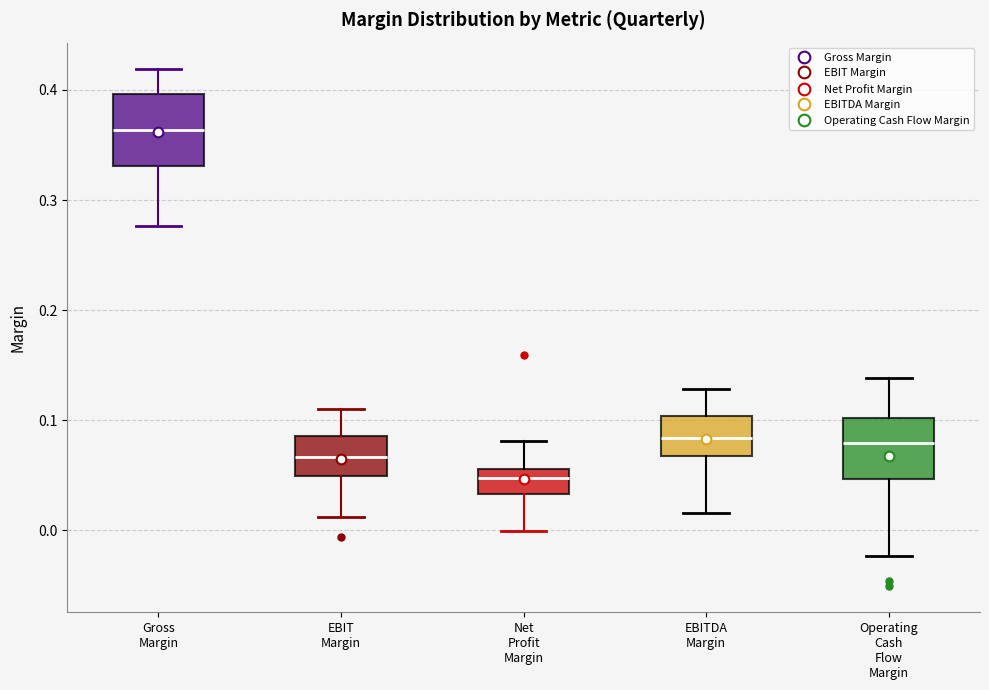

Which box's median line is the lowest?

Net Profit Margin